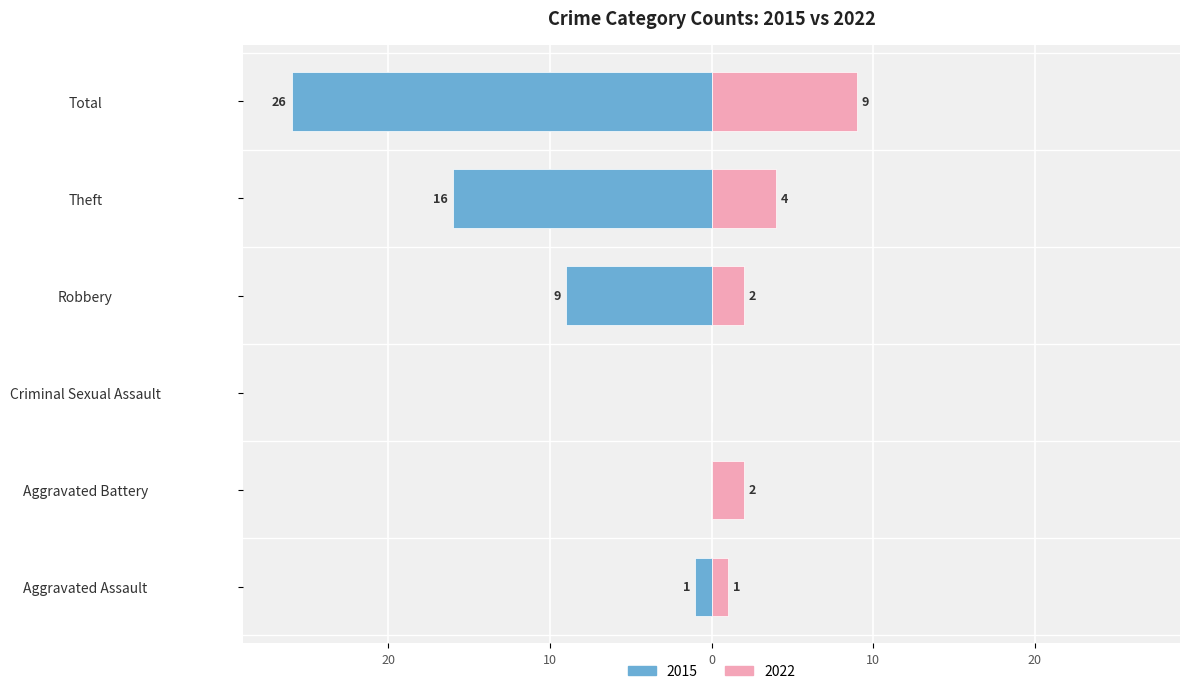

Reading left to right, transcribe all the data shown in this chart.

Left (2015): -1	0	0	-9	-16	-26
Right (2022): 1	2	0	2	4	9